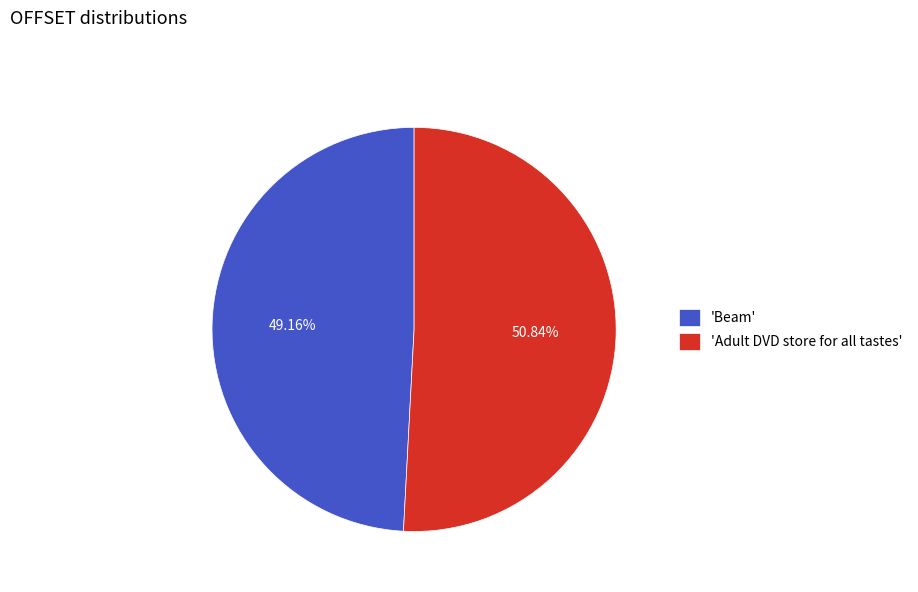

What is the ratio of the value at 'Adult DVD store for all tastes' to the value at 'Beam'?

1.0